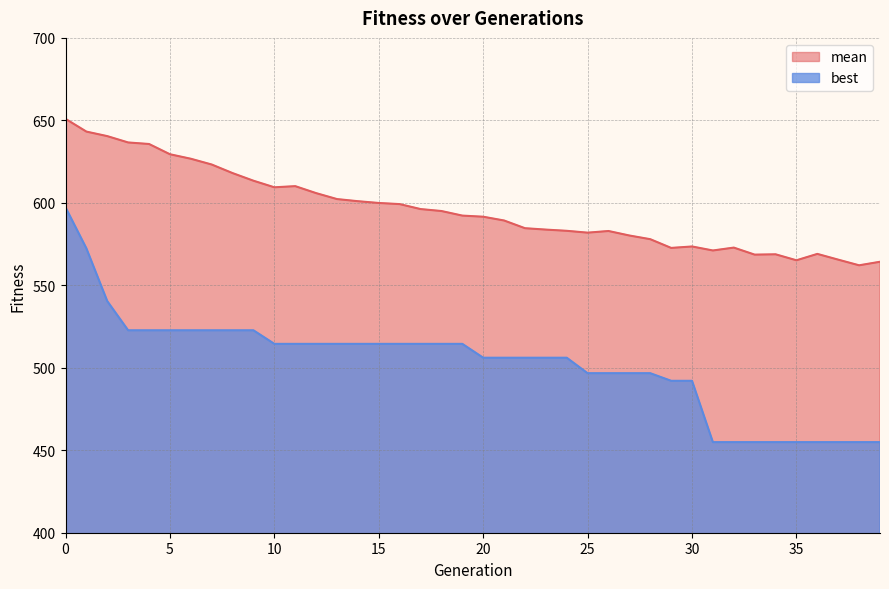

How many series are shown in this chart?

2